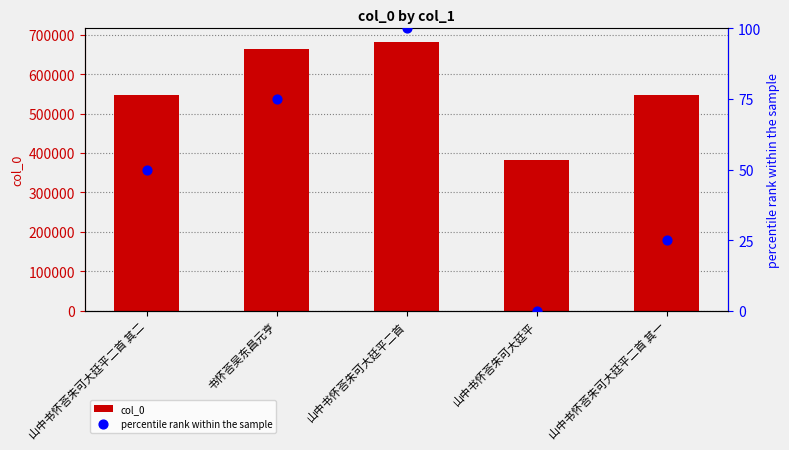

Which series contains the lowest Y value?

percentile rank within the sample